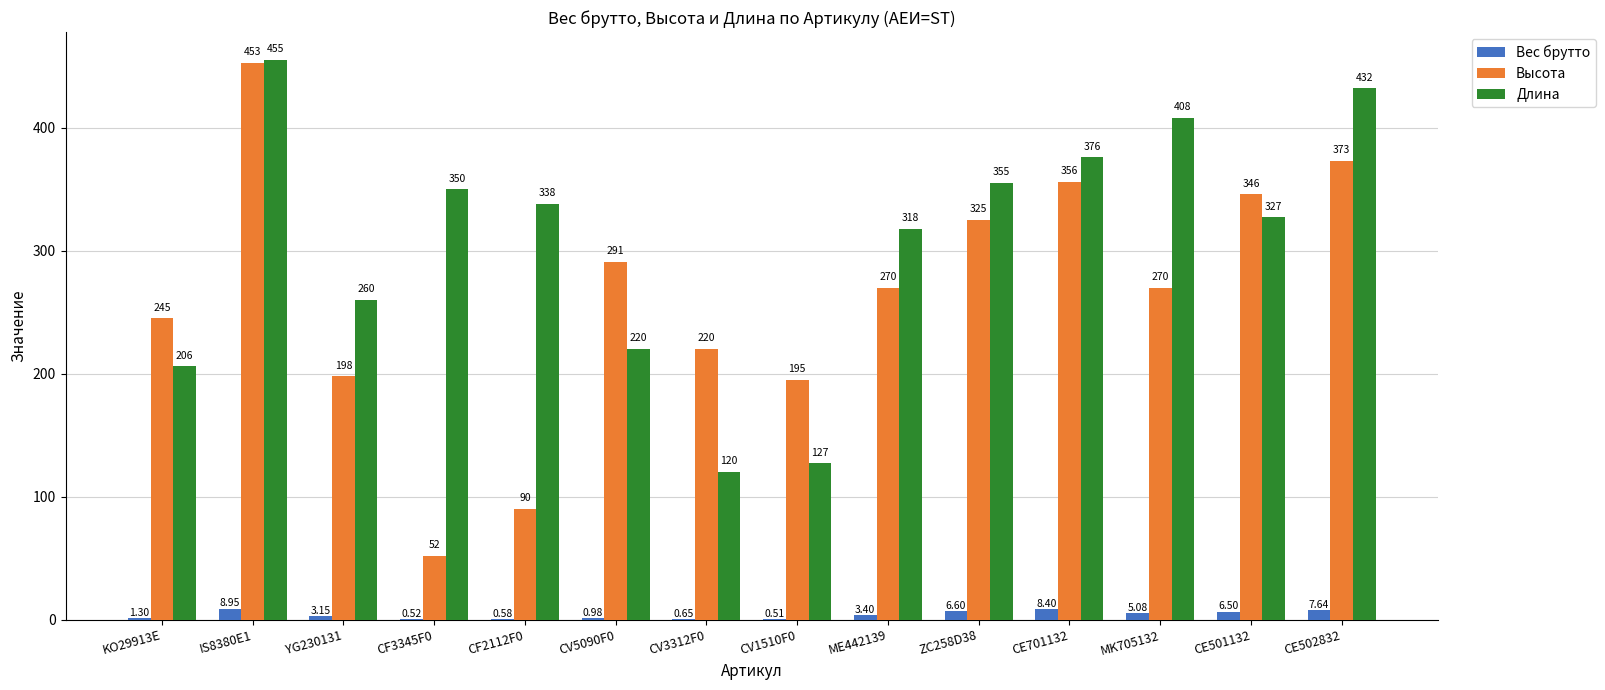

Which series changed the most between IS8380E1 and MK705132?

Высота